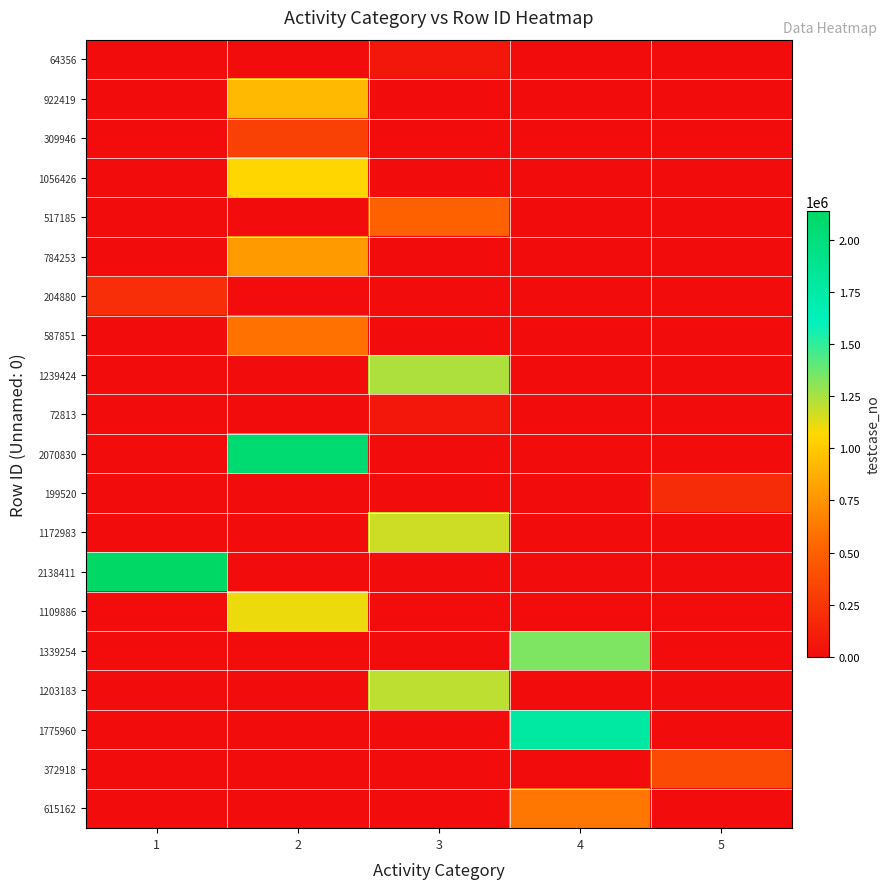

Reading left to right, extract all data points from this chart.

64356: 1=0	2=0	3=64357	4=0	5=0
922419: 1=0	2=922420	3=0	4=0	5=0
309946: 1=0	2=309947	3=0	4=0	5=0
1056426: 1=0	2=1056427	3=0	4=0	5=0
517185: 1=0	2=0	3=517186	4=0	5=0
784253: 1=0	2=784254	3=0	4=0	5=0
204880: 1=204881	2=0	3=0	4=0	5=0
587851: 1=0	2=587852	3=0	4=0	5=0
1239424: 1=0	2=0	3=1239425	4=0	5=0
72813: 1=0	2=0	3=72814	4=0	5=0
2070830: 1=0	2=2070831	3=0	4=0	5=0
199520: 1=0	2=0	3=0	4=0	5=199521
1172983: 1=0	2=0	3=1172984	4=0	5=0
2138411: 1=2138412	2=0	3=0	4=0	5=0
1109886: 1=0	2=1109887	3=0	4=0	5=0
1339254: 1=0	2=0	3=0	4=1339255	5=0
1203183: 1=0	2=0	3=1203184	4=0	5=0
1775960: 1=0	2=0	3=0	4=1775961	5=0
372918: 1=0	2=0	3=0	4=0	5=372919
615162: 1=0	2=0	3=0	4=615163	5=0